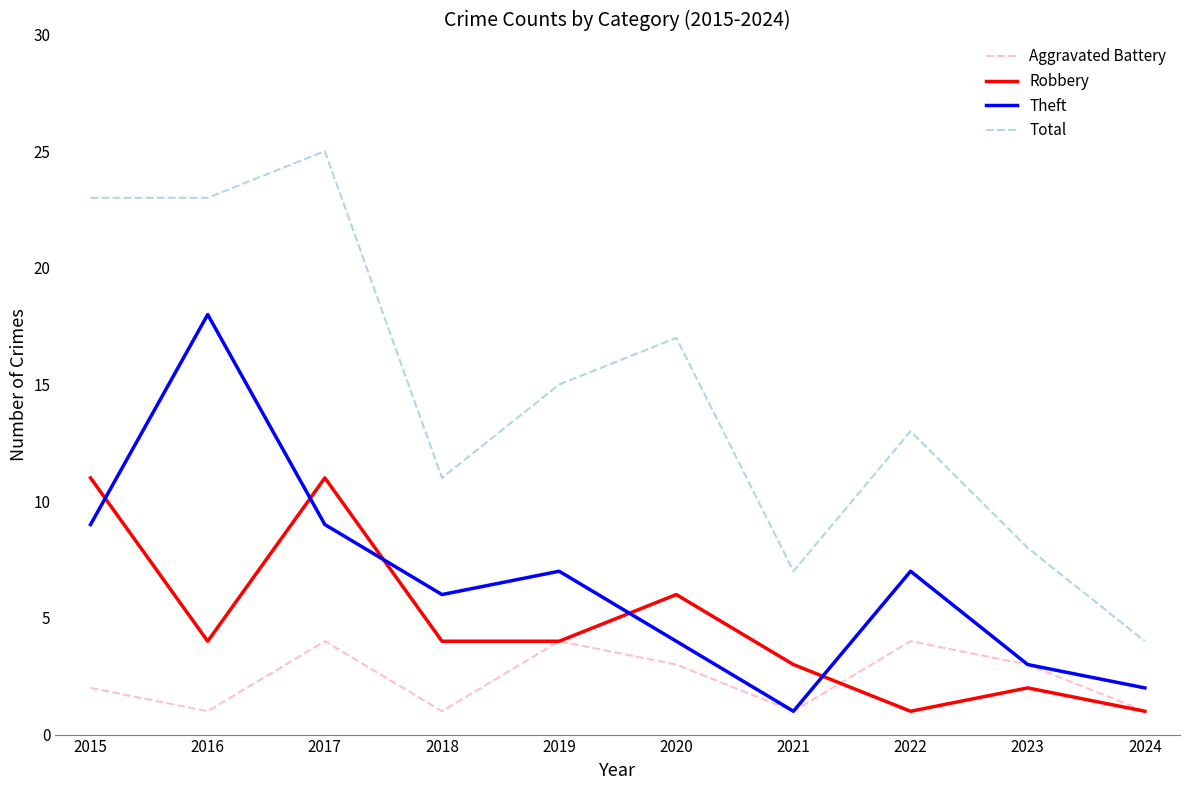

Rank the series at 2018 from lowest to highest value.

Aggravated Battery, Robbery, Theft, Total